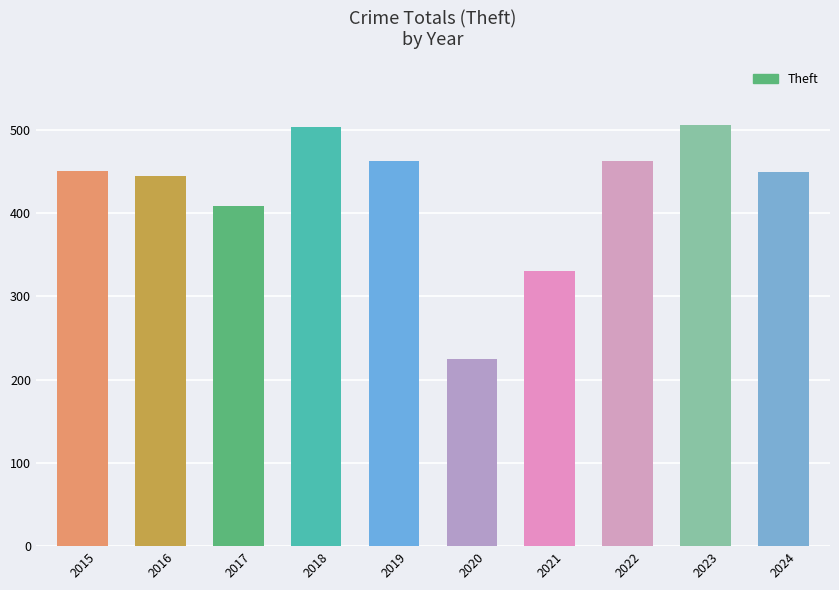

Between 2015 and 2018, which is larger?

2018